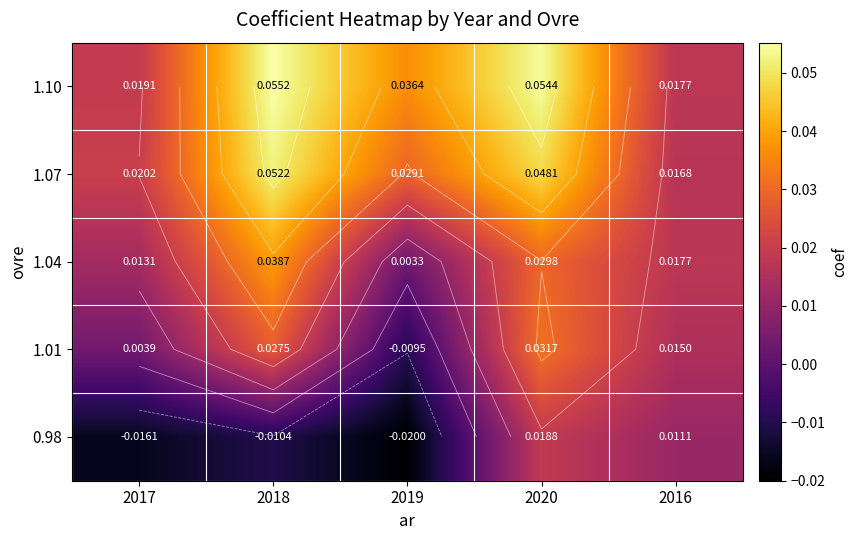

How many values in the 0.98 series are below 0?

3